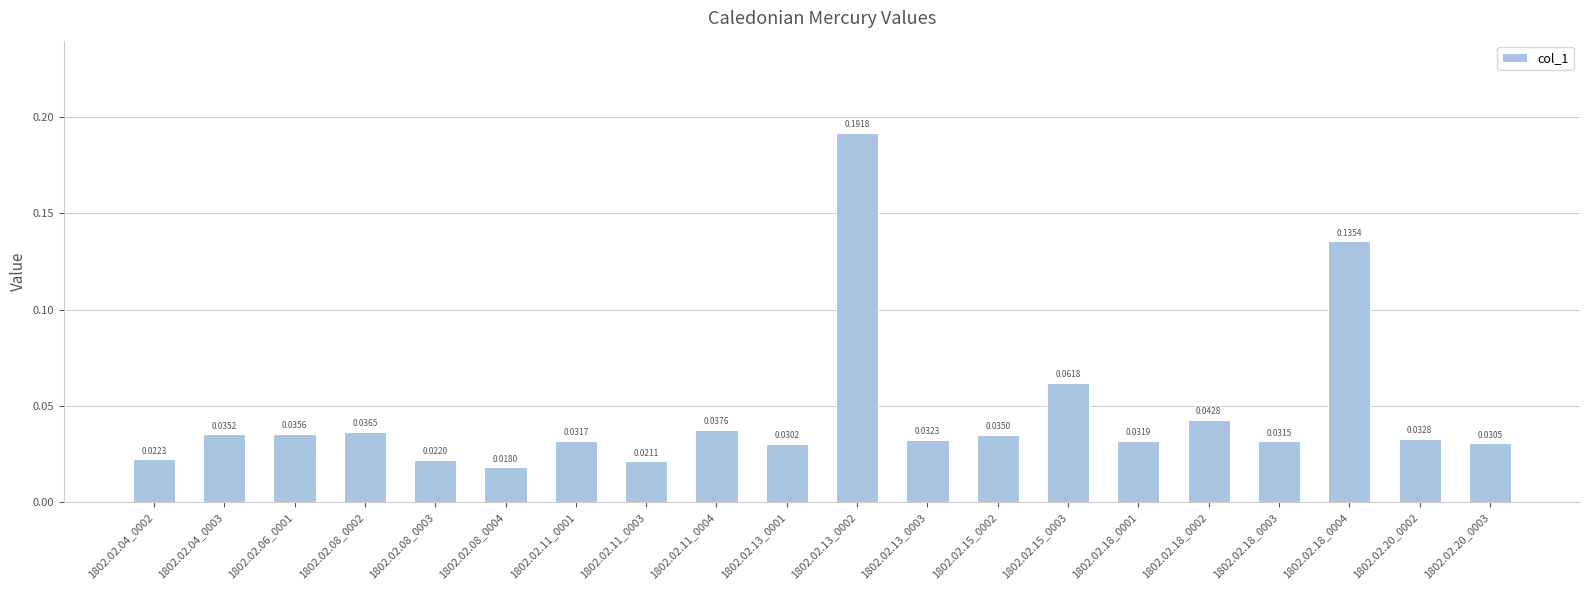

List the labels in order of value, largest first.

1802.02.13_0002, 1802.02.18_0004, 1802.02.15_0003, 1802.02.18_0002, 1802.02.11_0004, 1802.02.08_0002, 1802.02.06_0001, 1802.02.04_0003, 1802.02.15_0002, 1802.02.20_0002, 1802.02.13_0003, 1802.02.18_0001, 1802.02.11_0001, 1802.02.18_0003, 1802.02.20_0003, 1802.02.13_0001, 1802.02.04_0002, 1802.02.08_0003, 1802.02.11_0003, 1802.02.08_0004